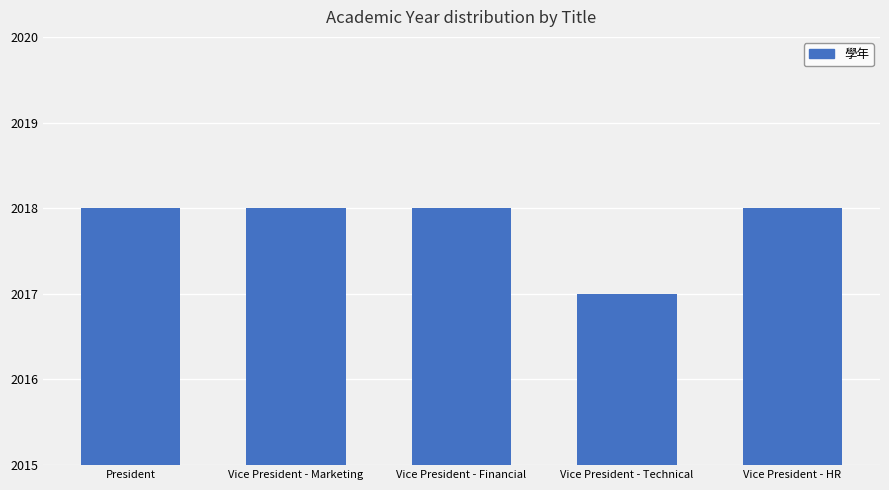

Count the number of categories in the chart.

5